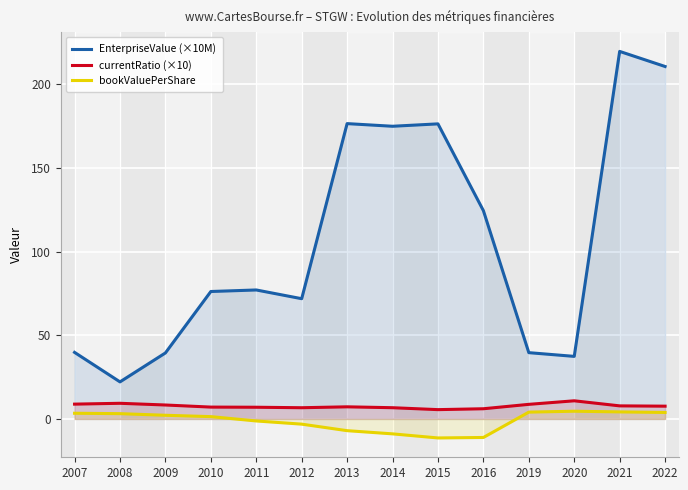

Reading left to right, list all the values displayed in this chart.

EnterpriseValue (×10M): 2007=39.8	2008=22.2	2009=39.5	2010=76.2	2011=77.1	2012=71.9	2013=176.5	2014=174.9	2015=176.3	2016=124.5	2019=39.6	2020=37.4	2021=219.6	2022=210.6
currentRatio (×10): 2007=8.9	2008=9.4	2009=8.3	2010=7.1	2011=7.0	2012=6.7	2013=7.2	2014=6.7	2015=5.6	2016=6.1	2019=8.7	2020=10.8	2021=7.8	2022=7.6
bookValuePerShare: 2007=3.4	2008=3.2	2009=2.2	2010=1.4	2011=-1.2	2012=-3.1	2013=-7.0	2014=-8.9	2015=-11.4	2016=-11.1	2019=4.1	2020=4.6	2021=4.2	2022=3.9